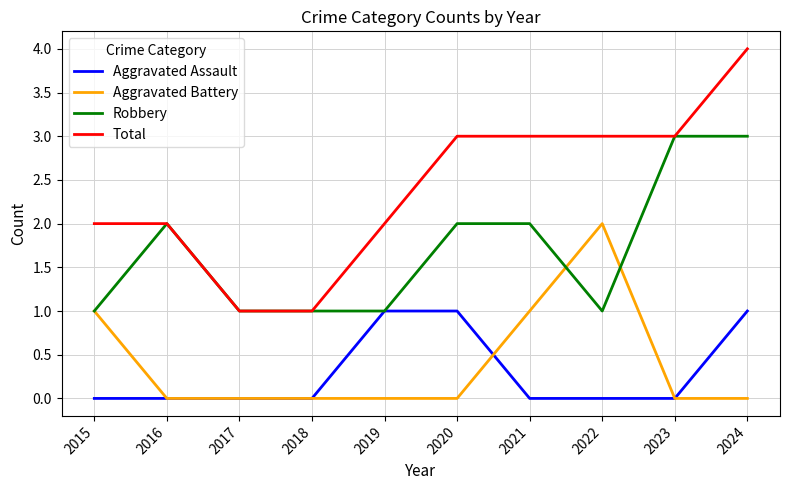

True or false: Robbery and Aggravated Battery cross at least once.

True